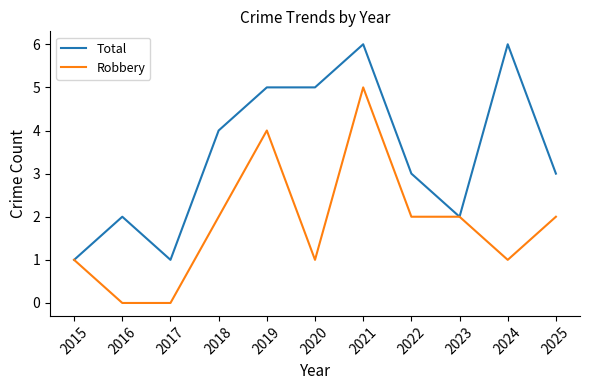

What is the difference between the second highest and minimum values in the Total series?

5